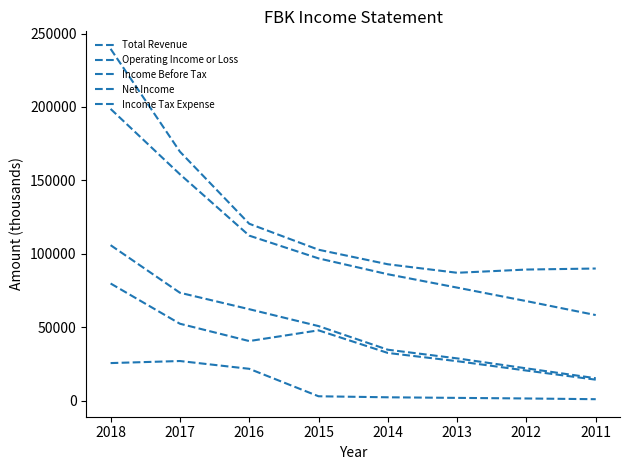

Reading right to left, list all the values displayed in this chart.

Total Revenue: 2011=90000	2012=89300	2013=87100	2014=92900	2015=102800	2016=120500	2017=169600	2018=239600
Operating Income or Loss: 2011=58300	2012=67800	2013=77000	2014=86100	2015=96900	2016=112400	2017=154200	2018=198700
Income Before Tax: 2011=15300	2012=22000	2013=28800	2014=34700	2015=50800	2016=62300	2017=73500	2018=105900
Net Income: 2011=14300	2012=20500	2013=26900	2014=32500	2015=47900	2016=40600	2017=52400	2018=79800
Income Tax Expense: 2011=1000	2012=1500	2013=1900	2014=2300	2015=3000	2016=21700	2017=27000	2018=25600